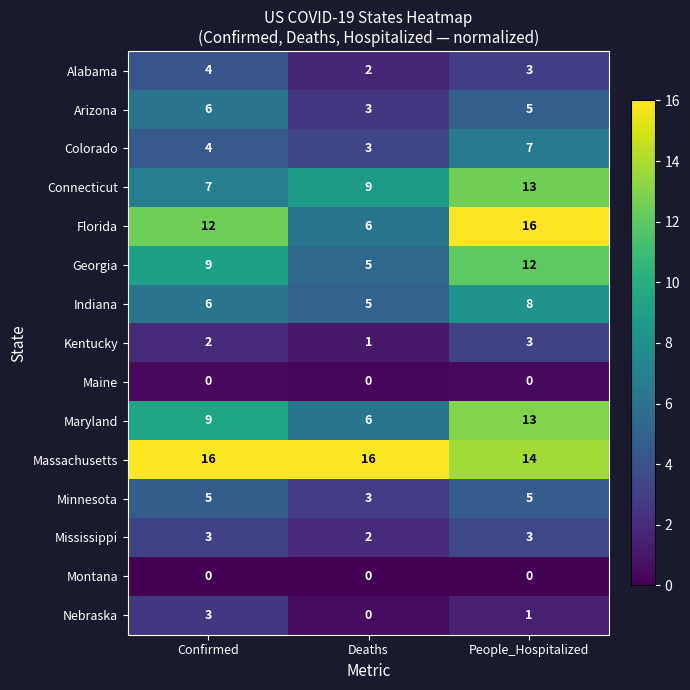

Which series has the largest range (max minus min)?

Florida